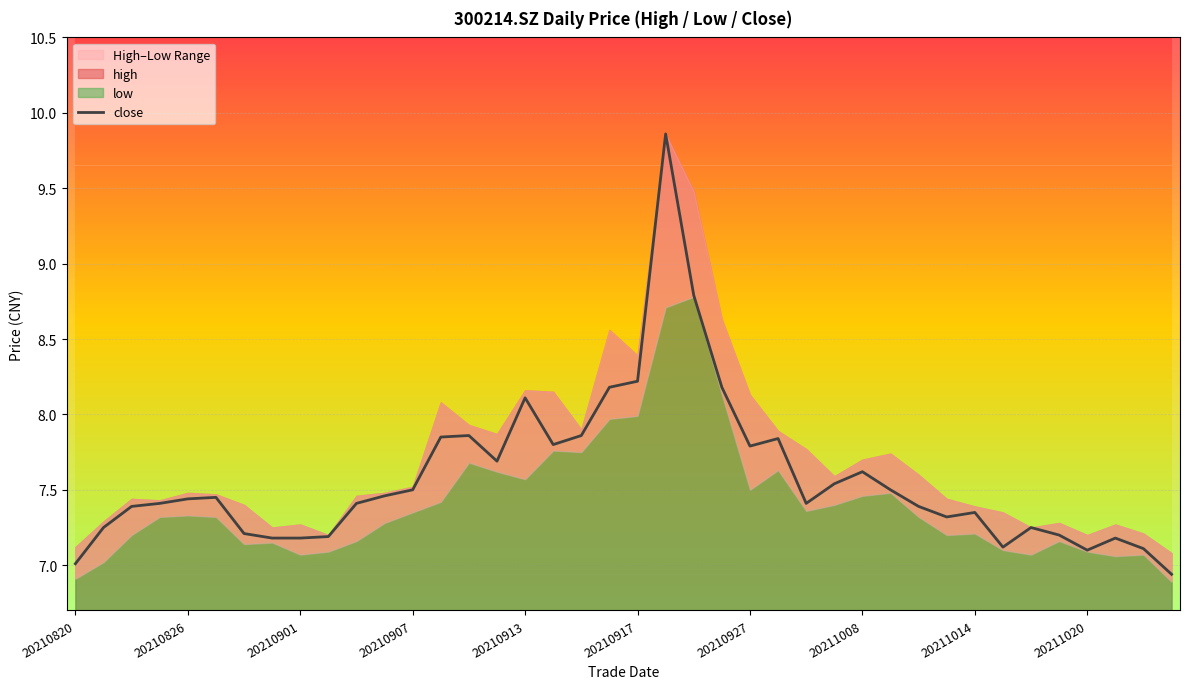

True or false: the data has more than 0 interior local peaks.

True